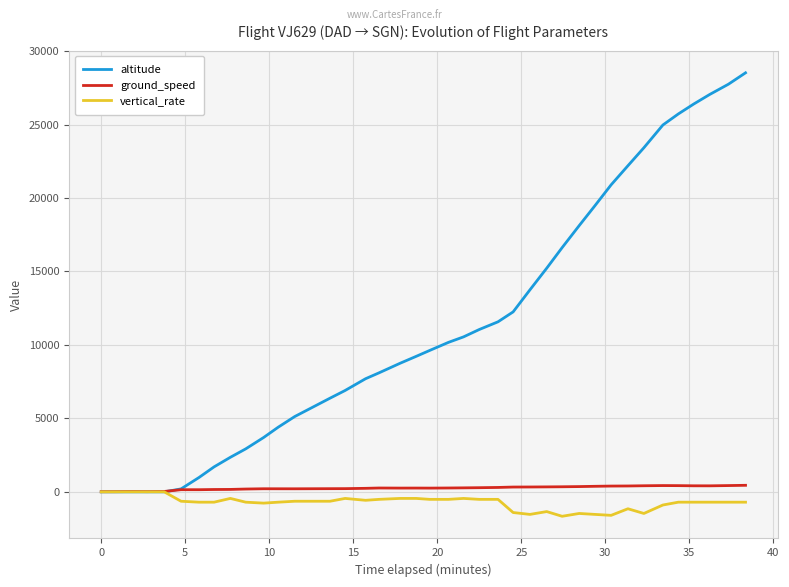

What is the smallest value displayed?

-1664